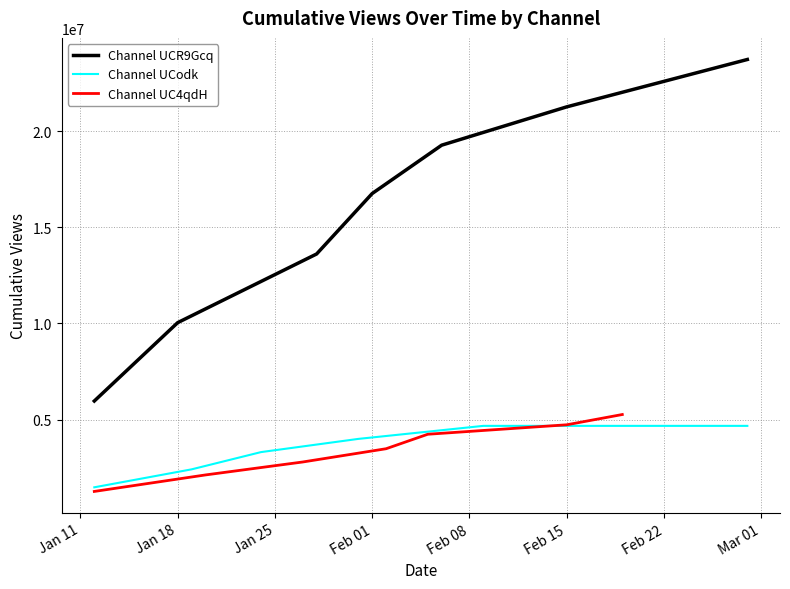

What is the lowest value of the Channel UCR9Gcq series?

5965915